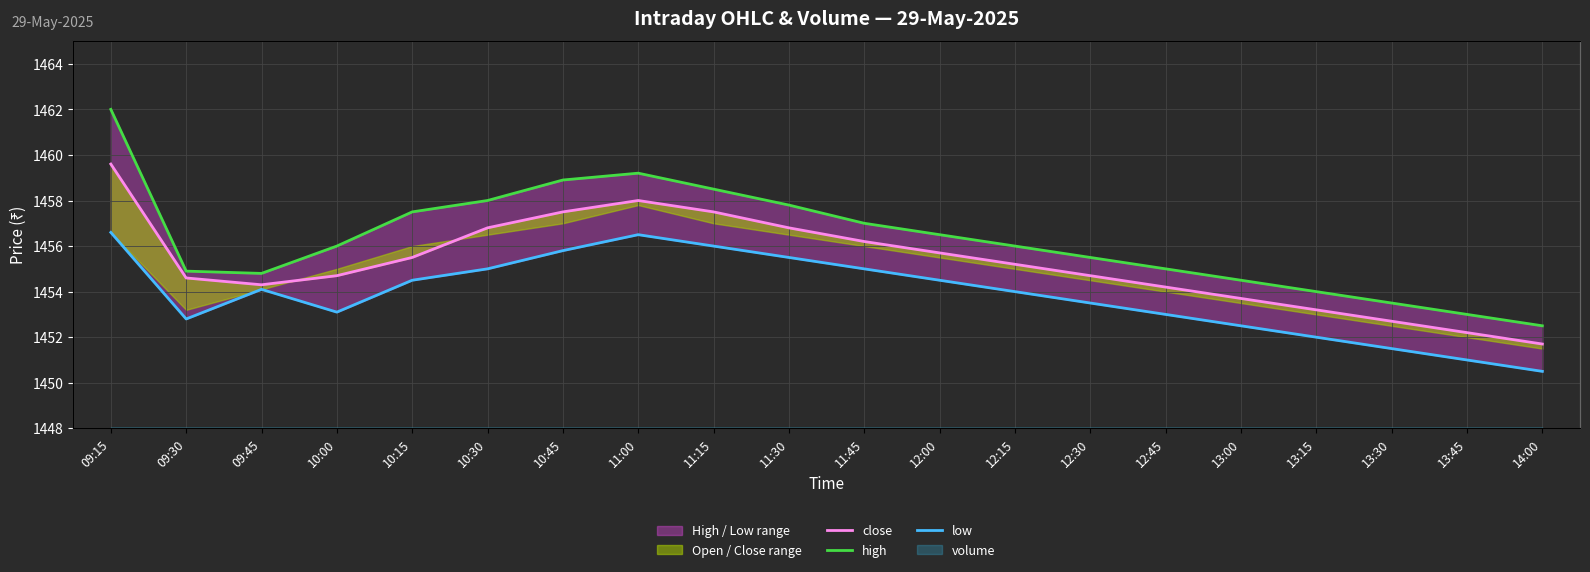

At which category is the sum across all series the highest?

09:15